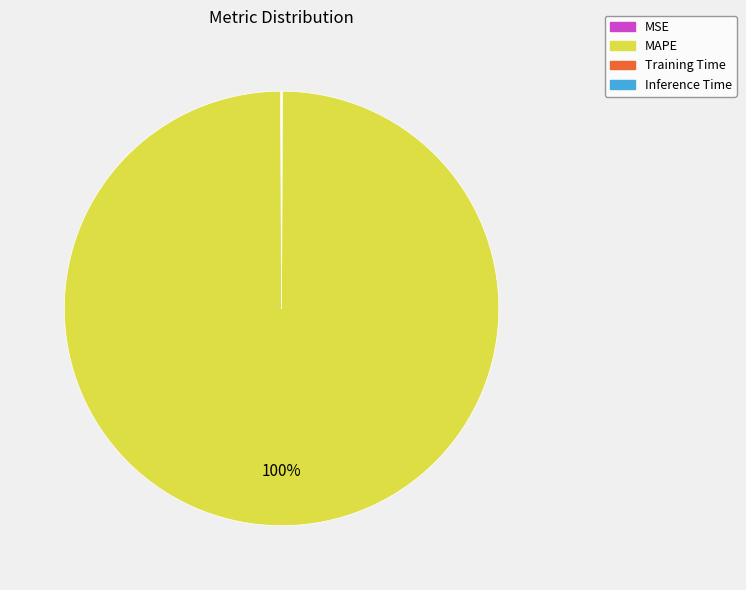

What is the largest slice in the pie chart?

MAPE